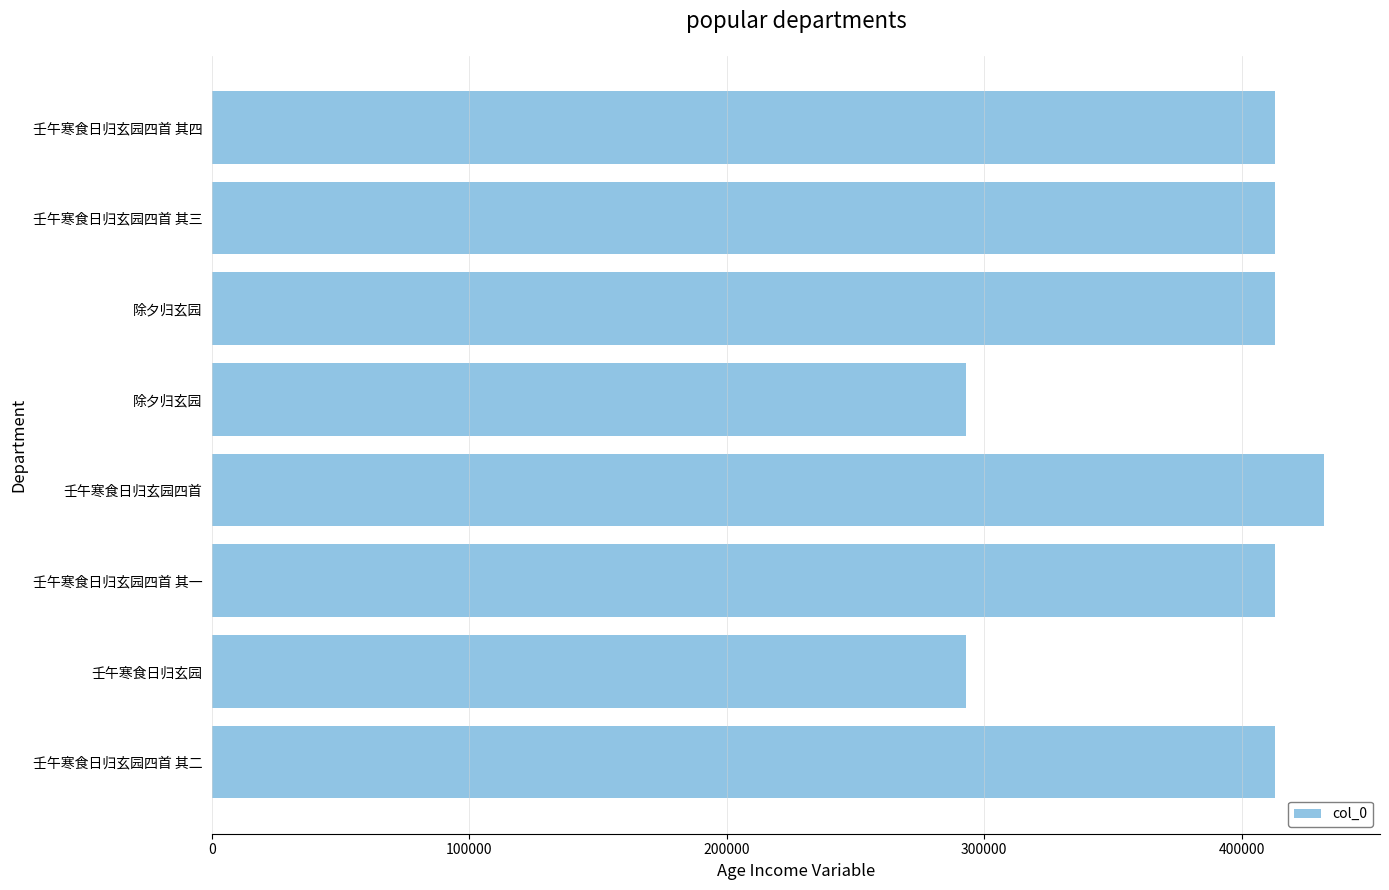

What is the minimum value shown in the chart?

292990